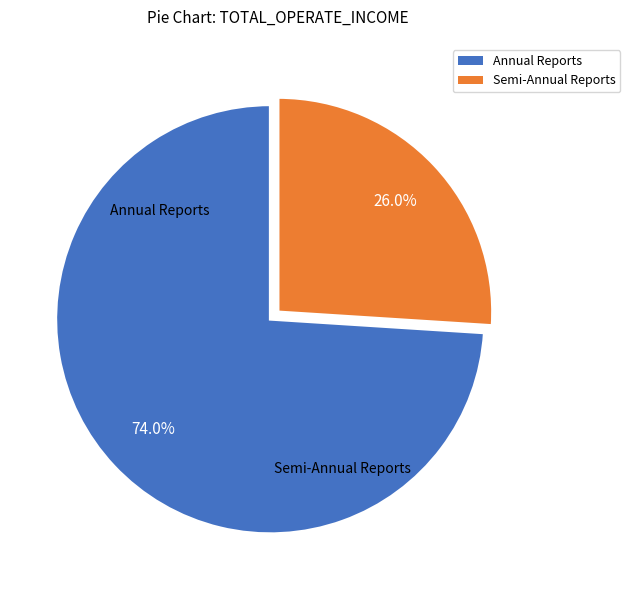

Is there a majority slice in this chart?

Yes